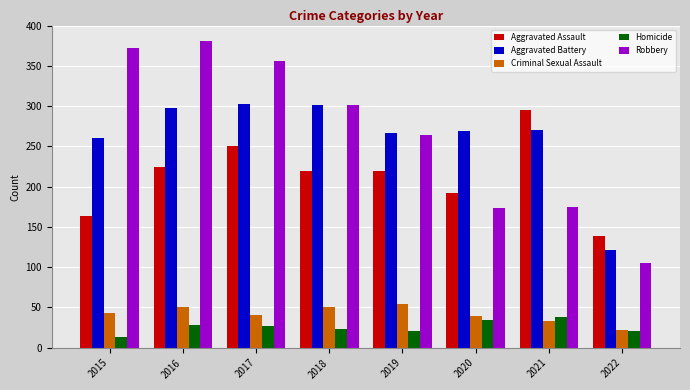

List the series in order of their peak value, lowest first.

Homicide, Criminal Sexual Assault, Aggravated Assault, Aggravated Battery, Robbery